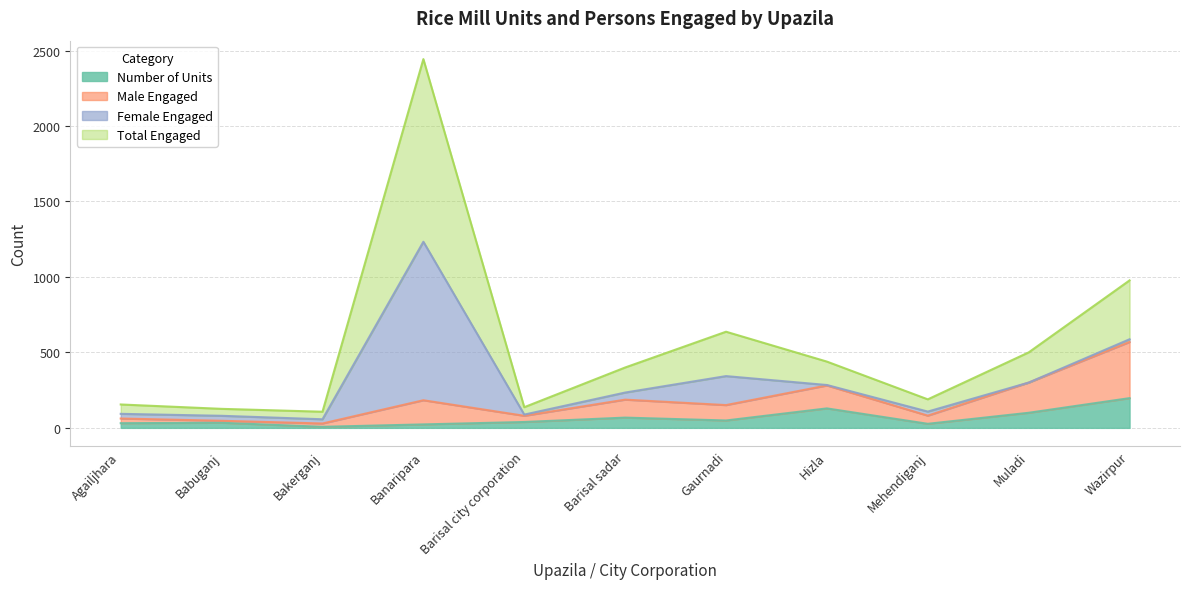

What is the maximum value for Number of Units?

197